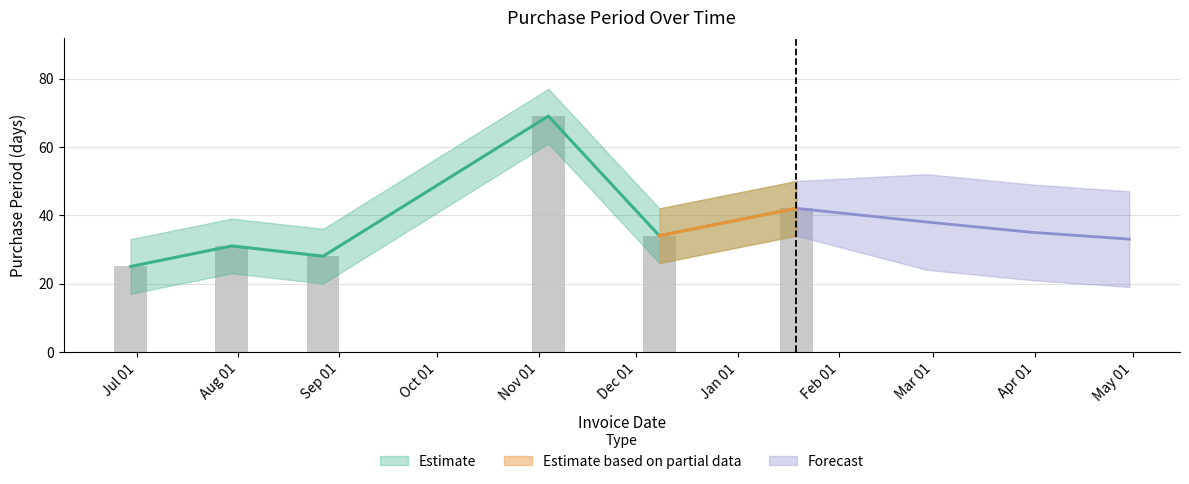

What is the greatest value displayed?

69